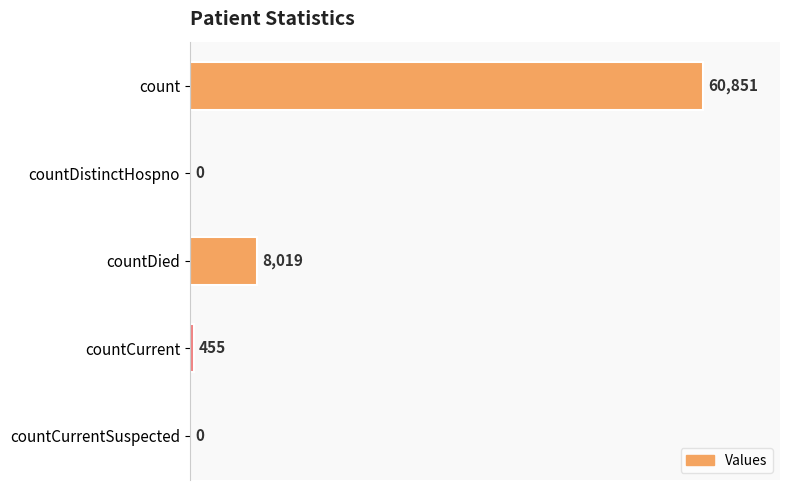

The value at count is 60851. True or false?

True